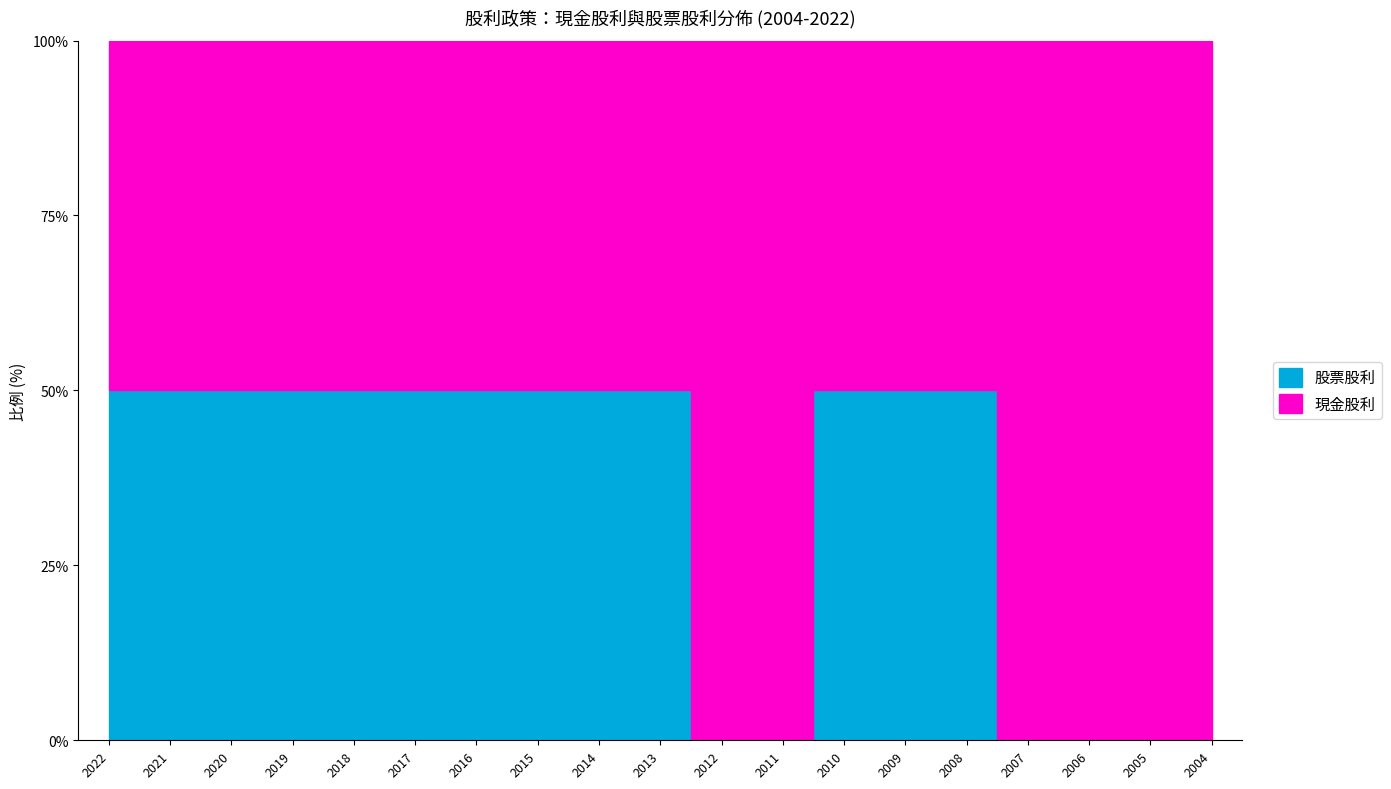

How many series are shown in this chart?

2